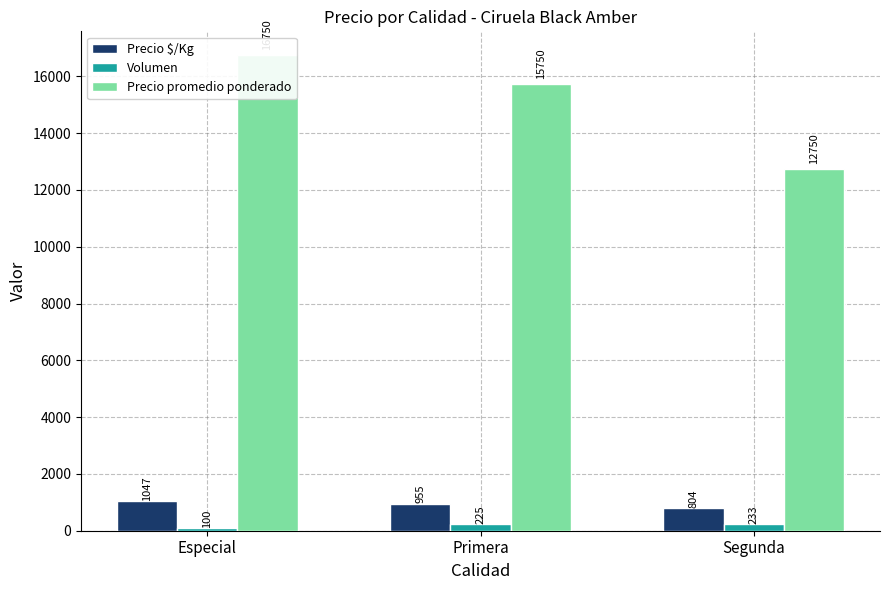

Reading left to right, what are all the values shown in this chart?

Precio \$/Kg: 1047	955	804
Volumen: 100	225	233
Precio promedio ponderado: 16750	15750	12750